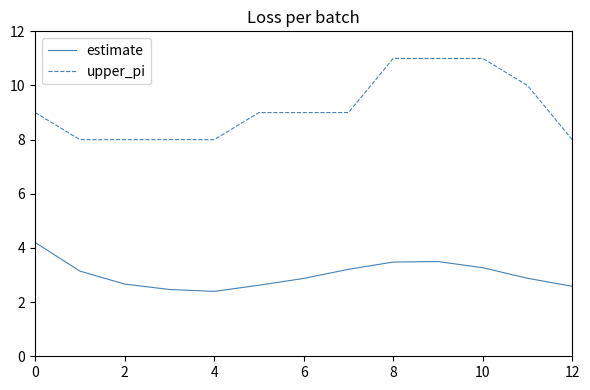

How many lines are shown in the chart?

2